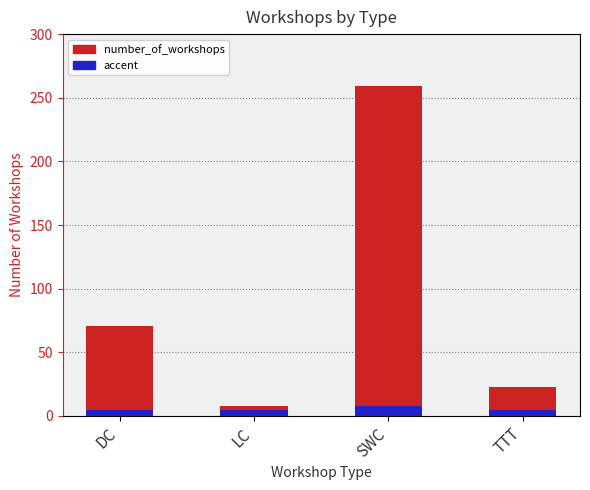

How many data points are less than 71?

2